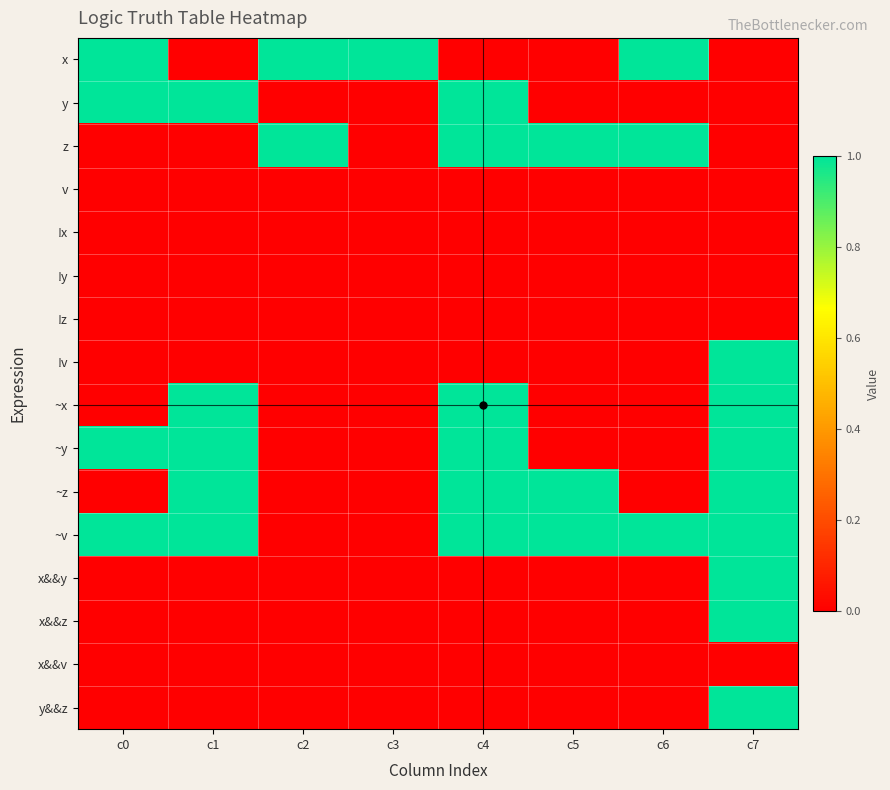

What is the total value across all series at c1?

5